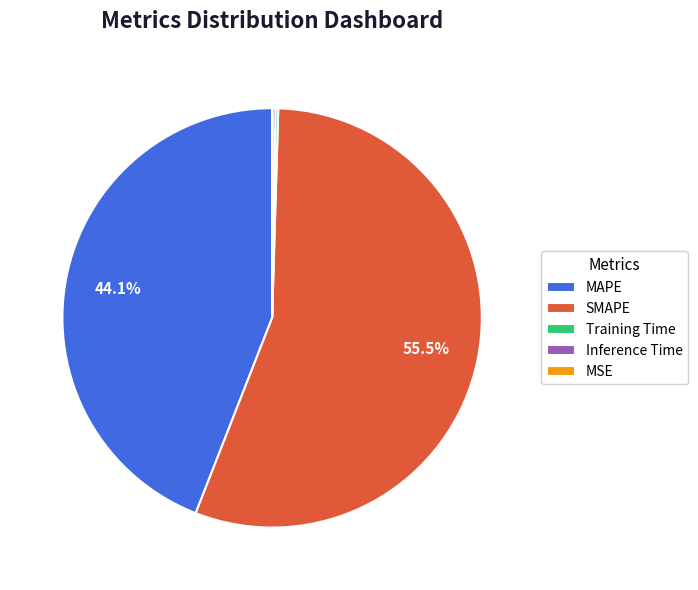

Does SMAPE account for over 50% of the chart?

Yes